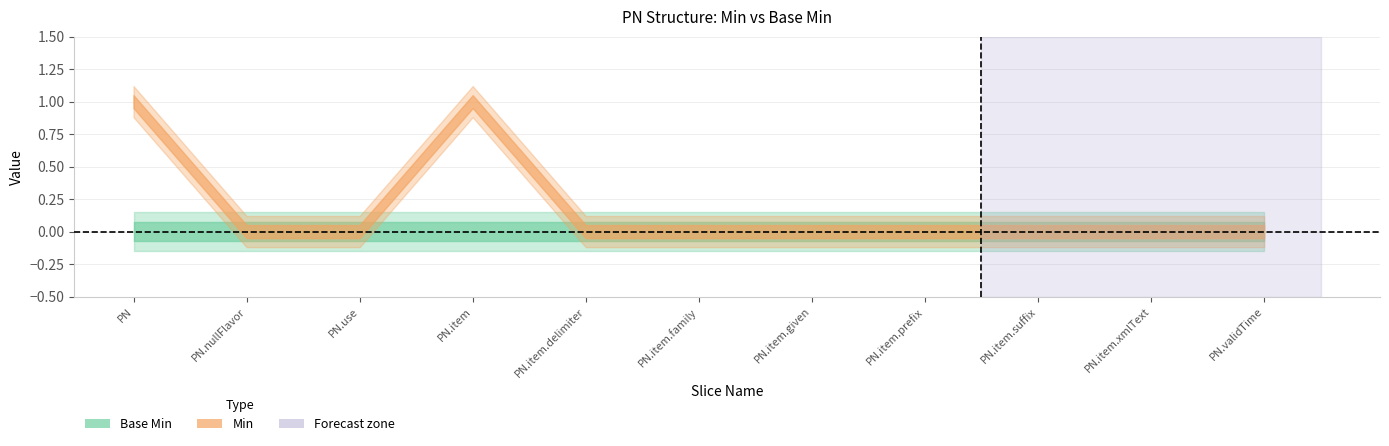

How many distinct data groups are displayed?

2